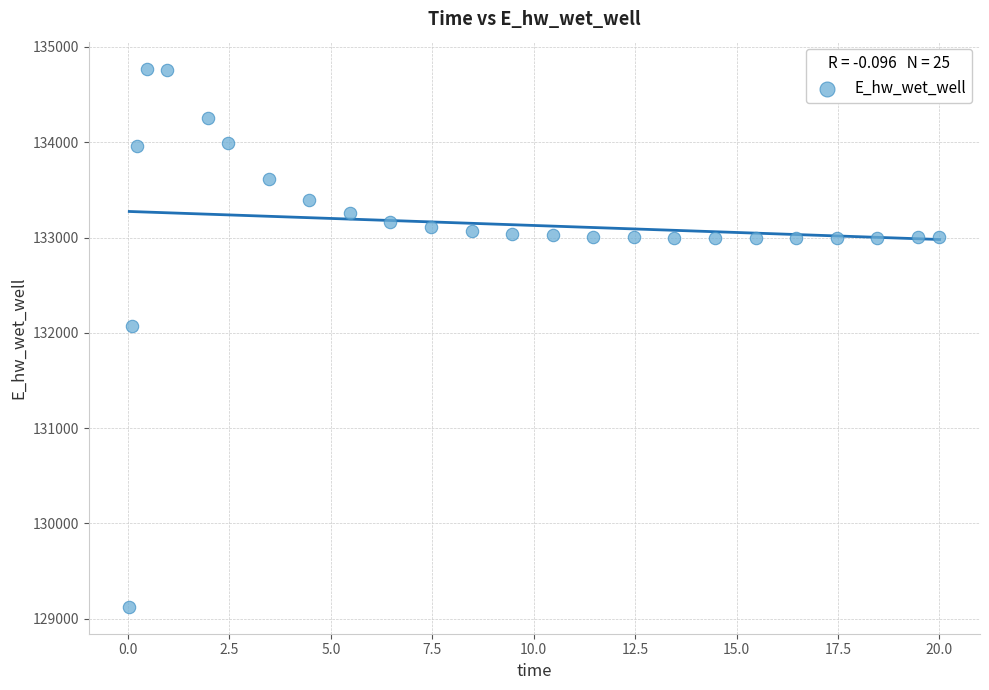

What Y value in the scatter plot is closest to 131948?

132071.9